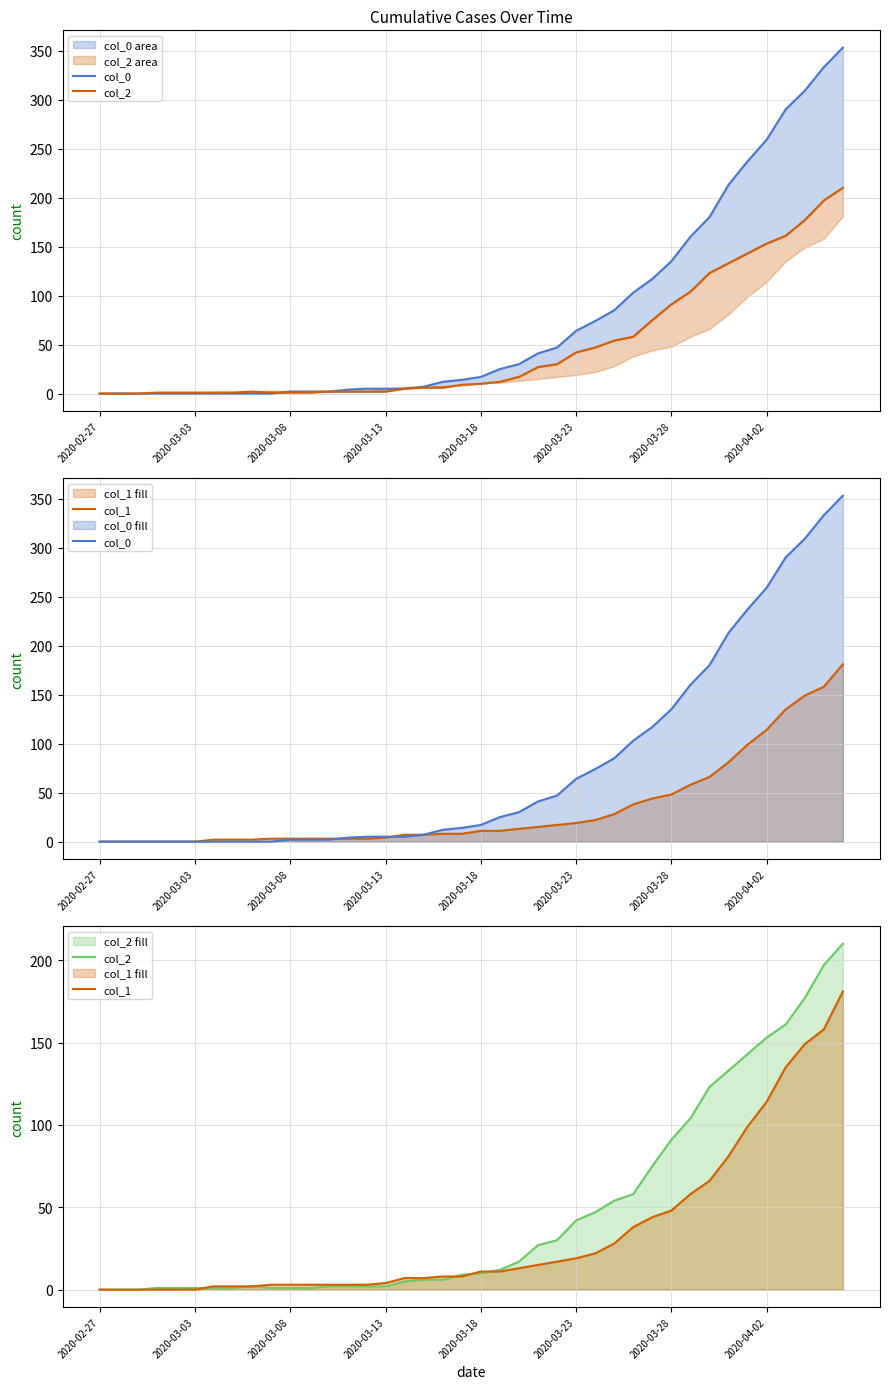

Is the value of col_1 at 30 greater than the value of col_2 at 8?

Yes